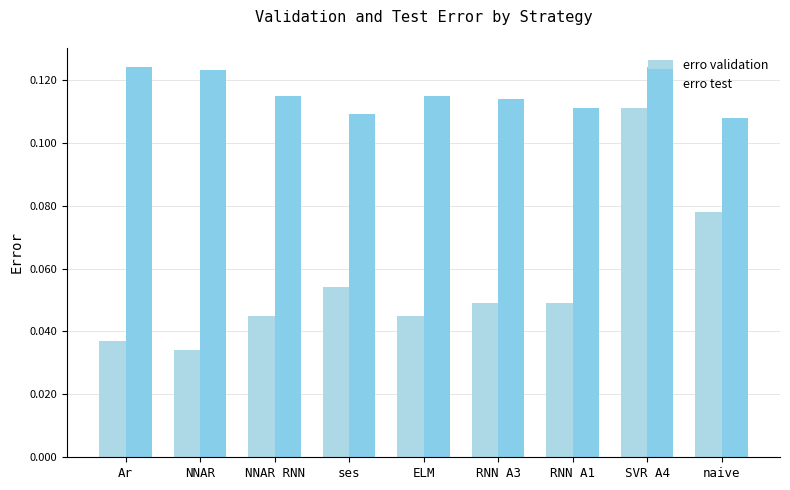

Reading left to right, extract all data points from this chart.

erro validation: 0.0	0.0	0.0	0.1	0.0	0.0	0.0	0.1	0.1
erro test: 0.1	0.1	0.1	0.1	0.1	0.1	0.1	0.1	0.1